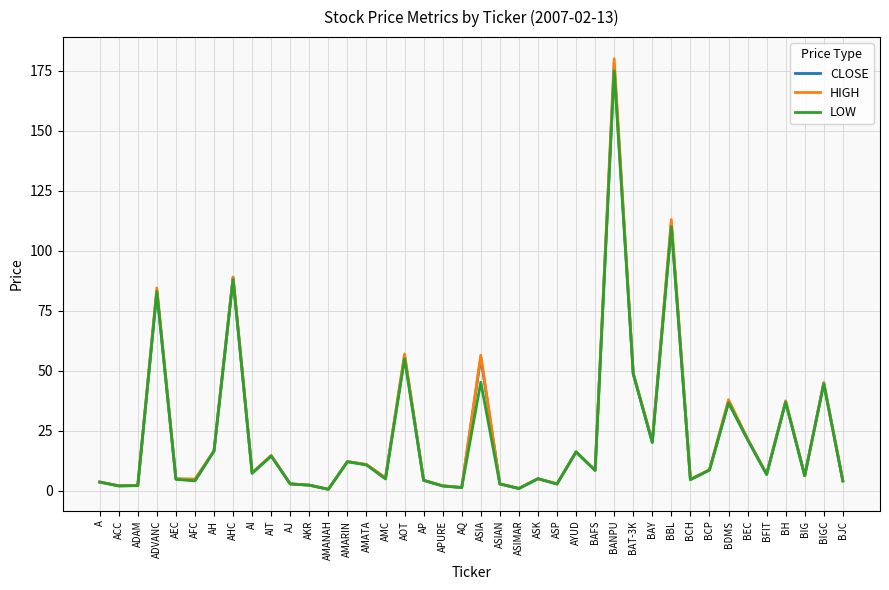

What is the average value of the CLOSE series?

23.6